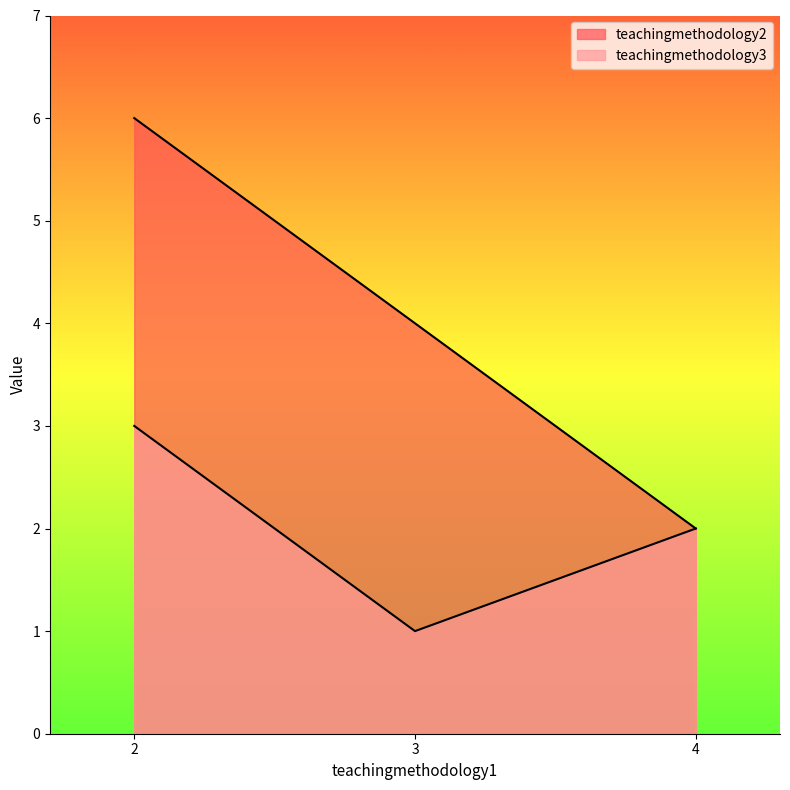

What is the minimum value shown in the chart?

1